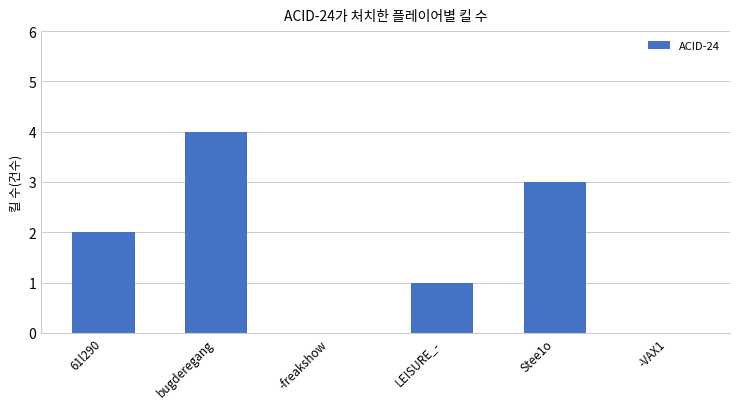

What is the sum of the values at bugderegang and LEISURE_-?

5